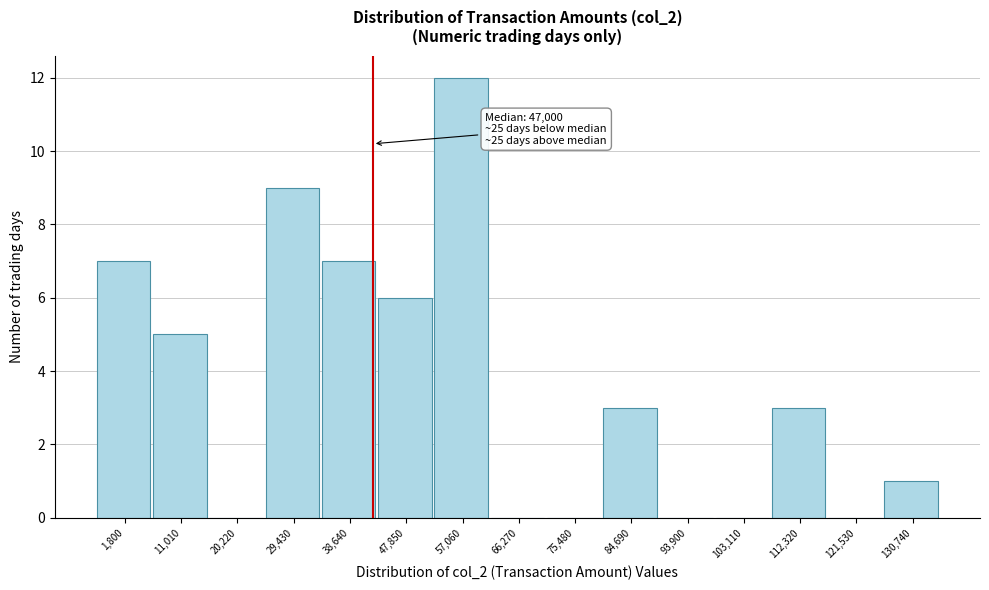

Reading left to right, list all the values displayed in this chart.

1,800=7	11,010=5	20,220=0	29,430=9	38,640=7	47,850=6	57,060=12	66,270=0	75,480=0	84,690=3	93,900=0	103,110=0	112,320=3	121,530=0	130,740=1